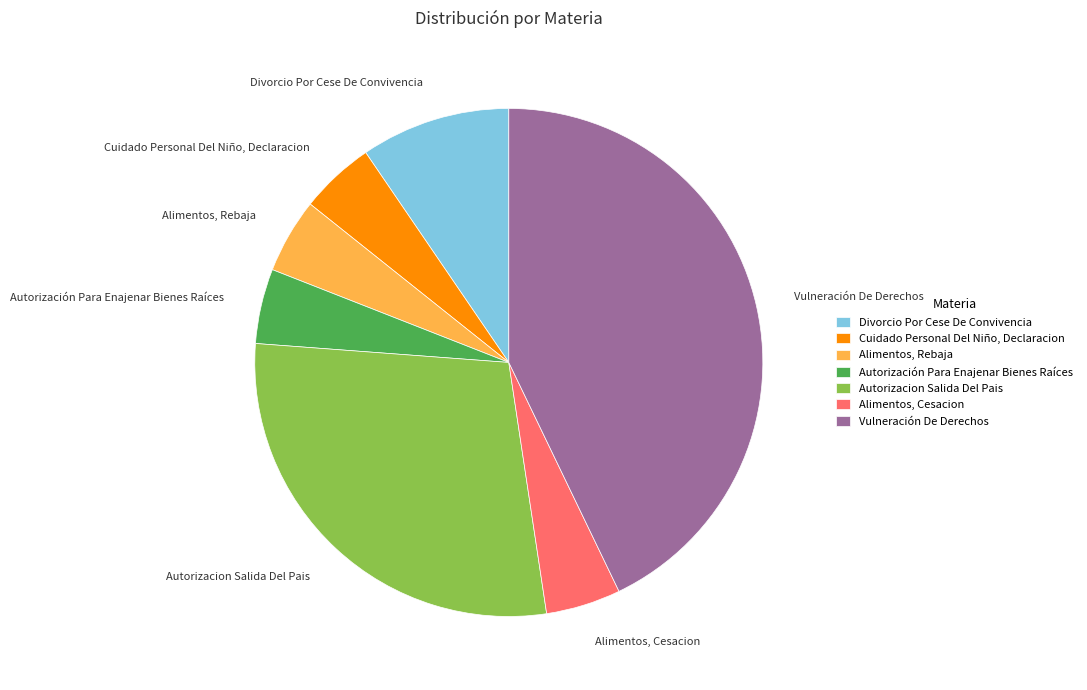

How many segments does this pie chart have?

7